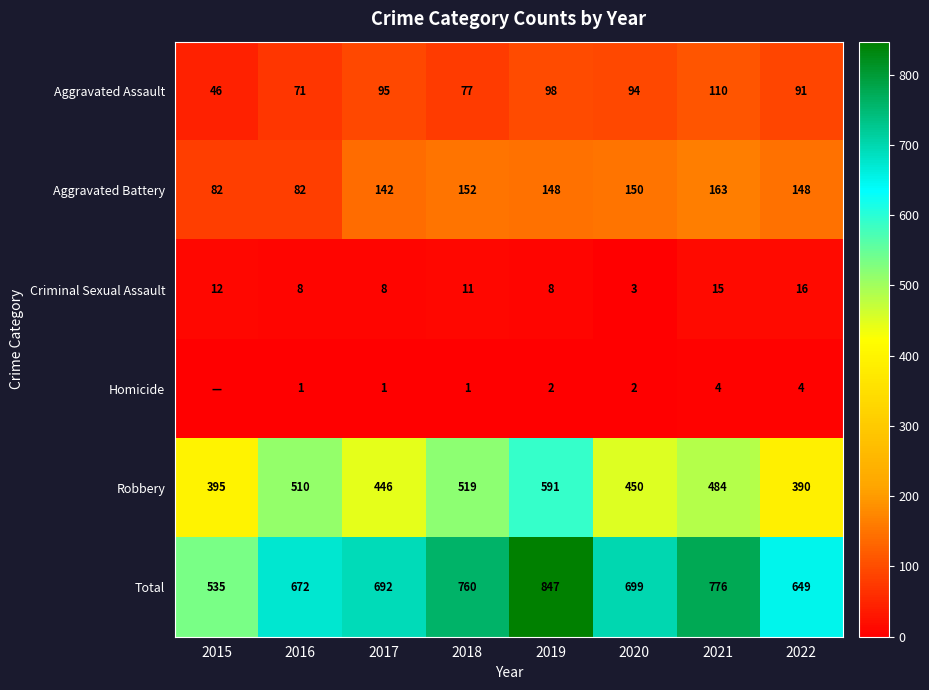

Is the value of Aggravated Assault at 2015 greater than the value of Homicide at 2016?

Yes